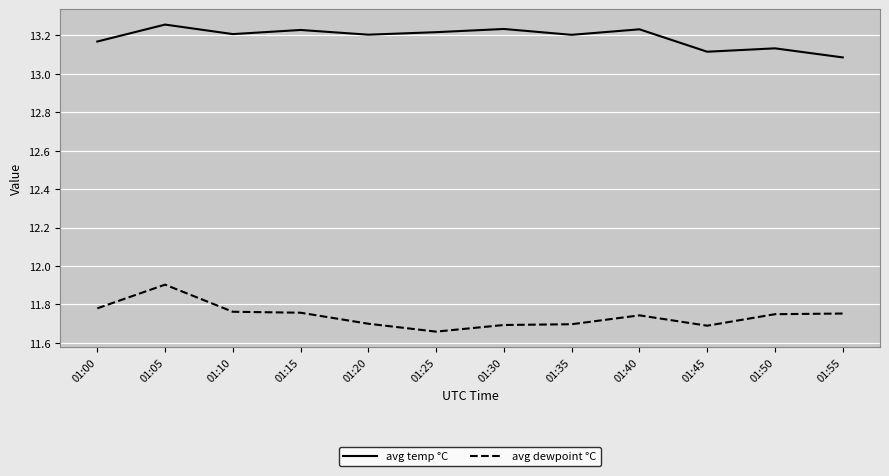

Rank the series by their average value, from lowest to highest.

avg dewpoint °C, avg temp °C